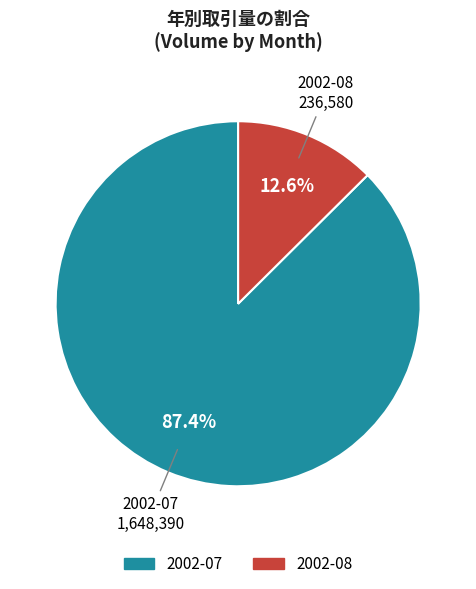

To the nearest percent, what is the difference between the largest and smallest slice percentages?

75%